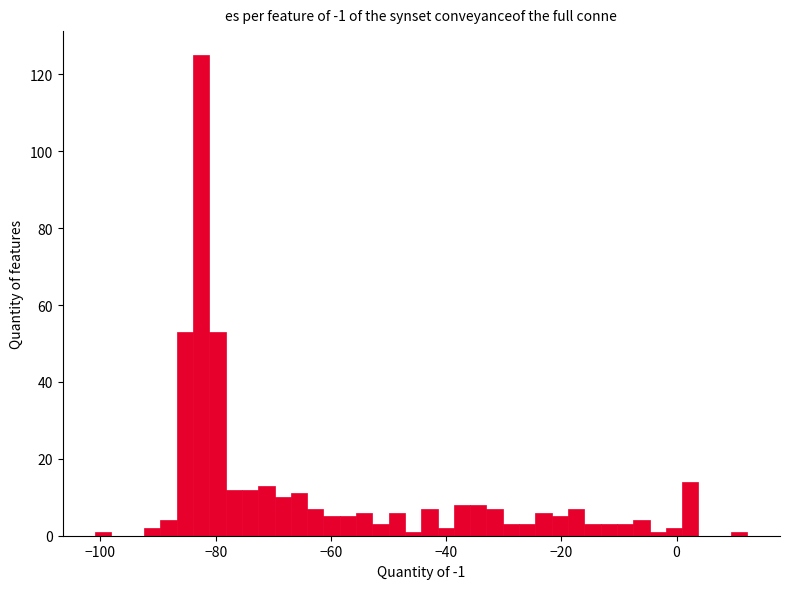

Read against the x-axis, roughly where is the centre of the tallest bar?

-82